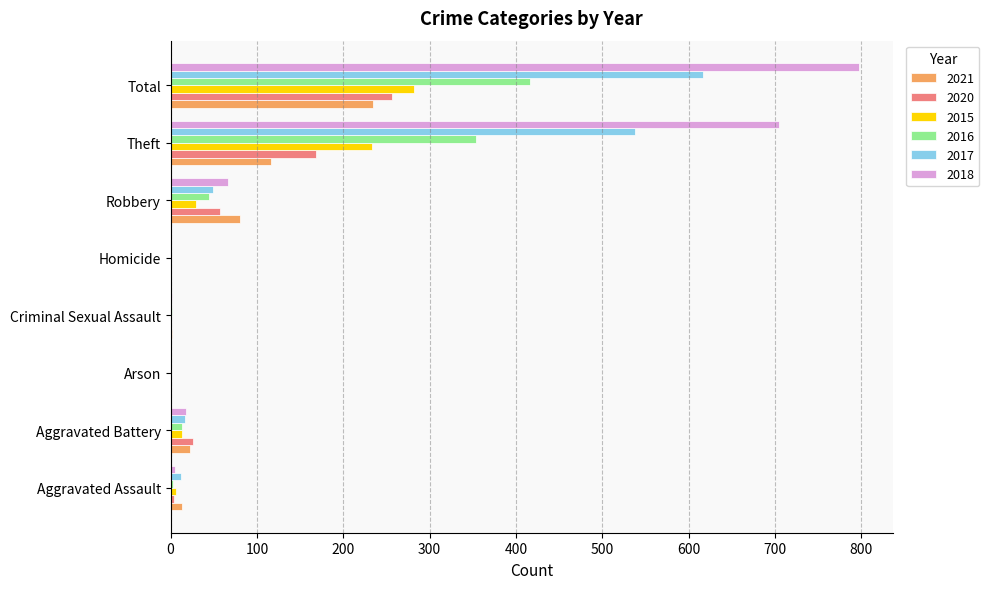

True or false: 2015 has a value of 0 at Arson.

True